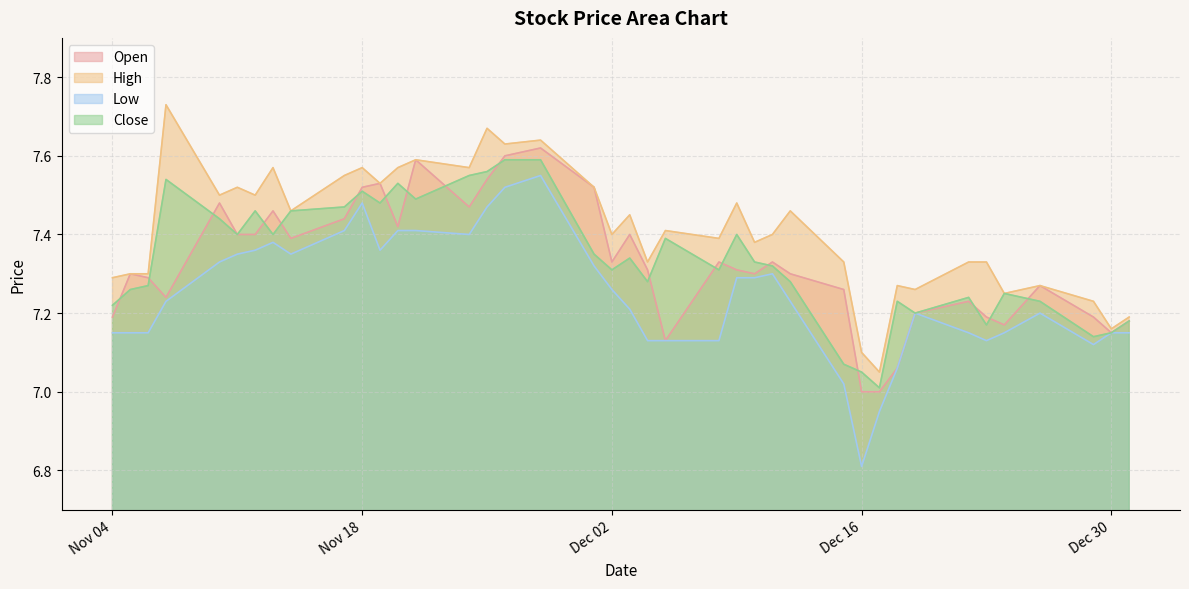

Which series has the largest range (max minus min)?

Low